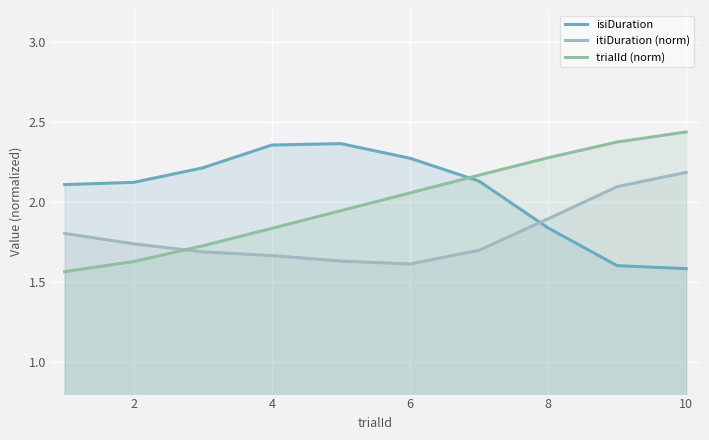

How many lines are shown in the chart?

3